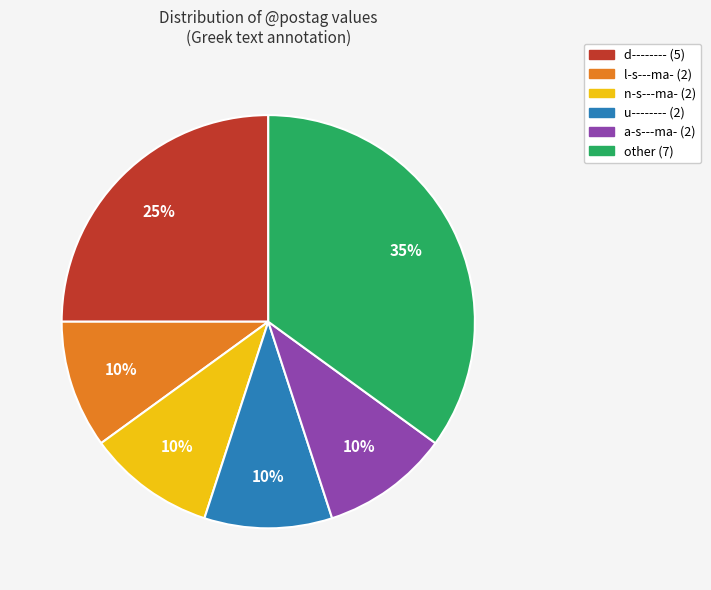

How many segments does this pie chart have?

6